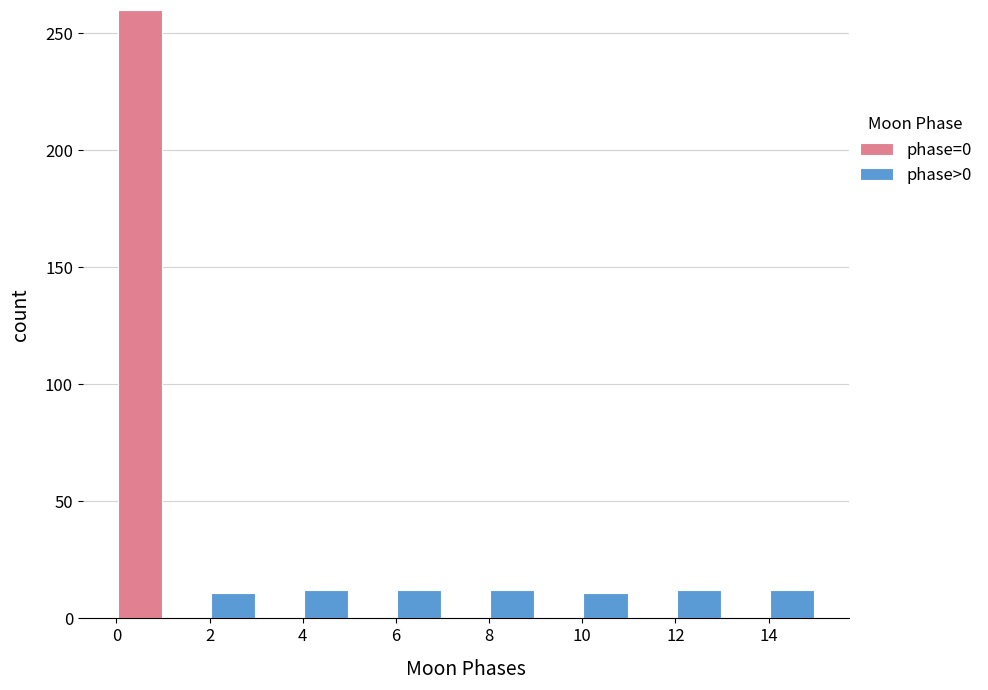

What is the total height of the stacked bar covering 6 to 7 on the x-axis? The values are not printed on the chart, so give them approximately, as read against the axis.

10